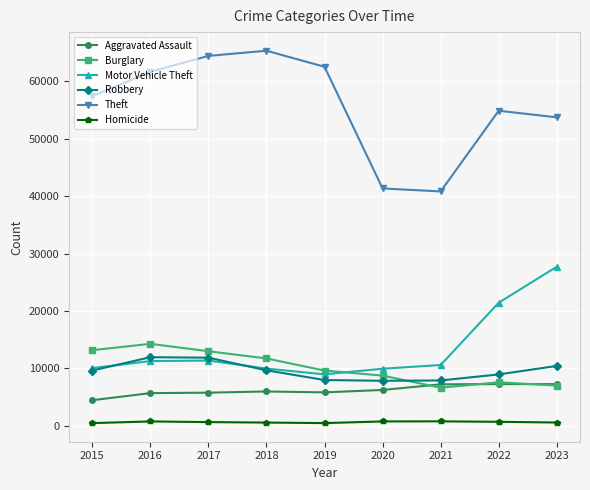

What are all the series names shown in the legend?

Aggravated Assault, Burglary, Motor Vehicle Theft, Robbery, Theft, Homicide